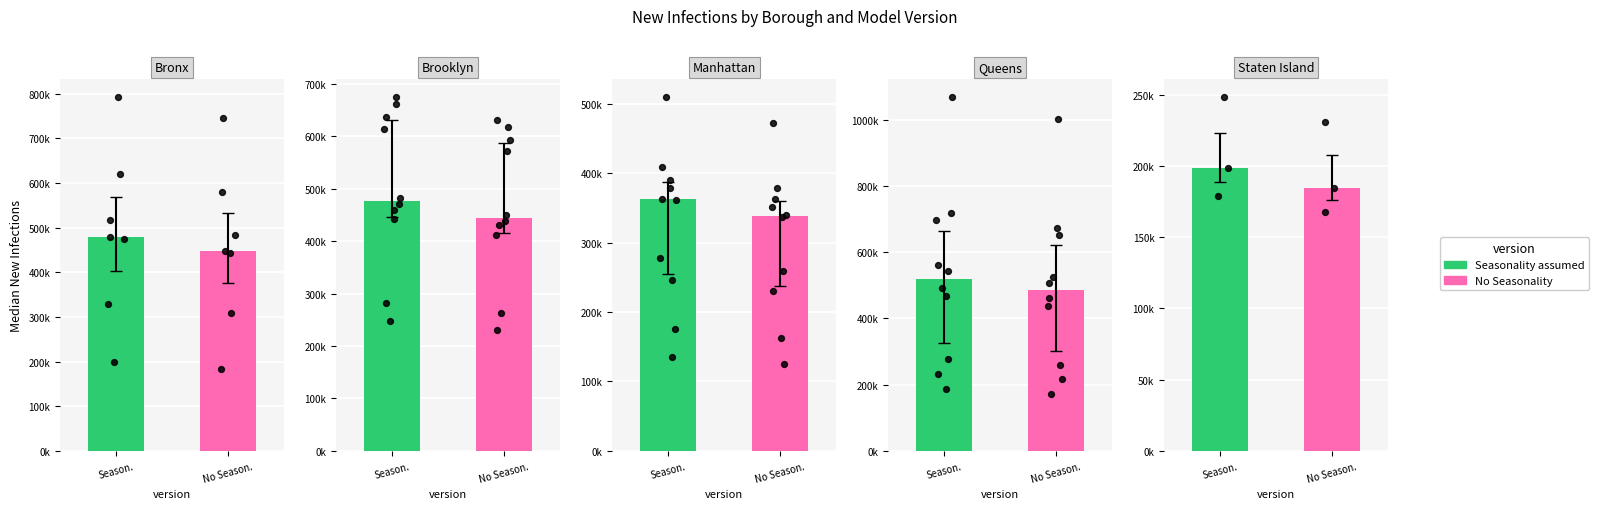

What is the total value across all series at 3?

1584640